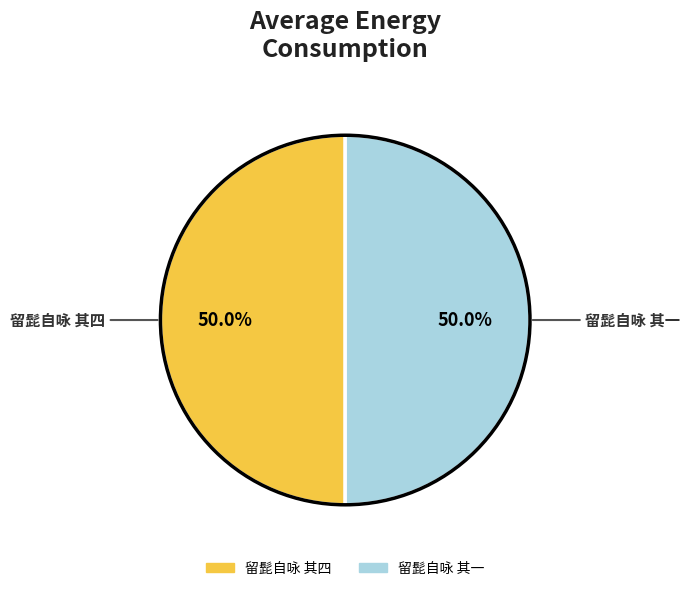

How many slices are in this pie chart?

2